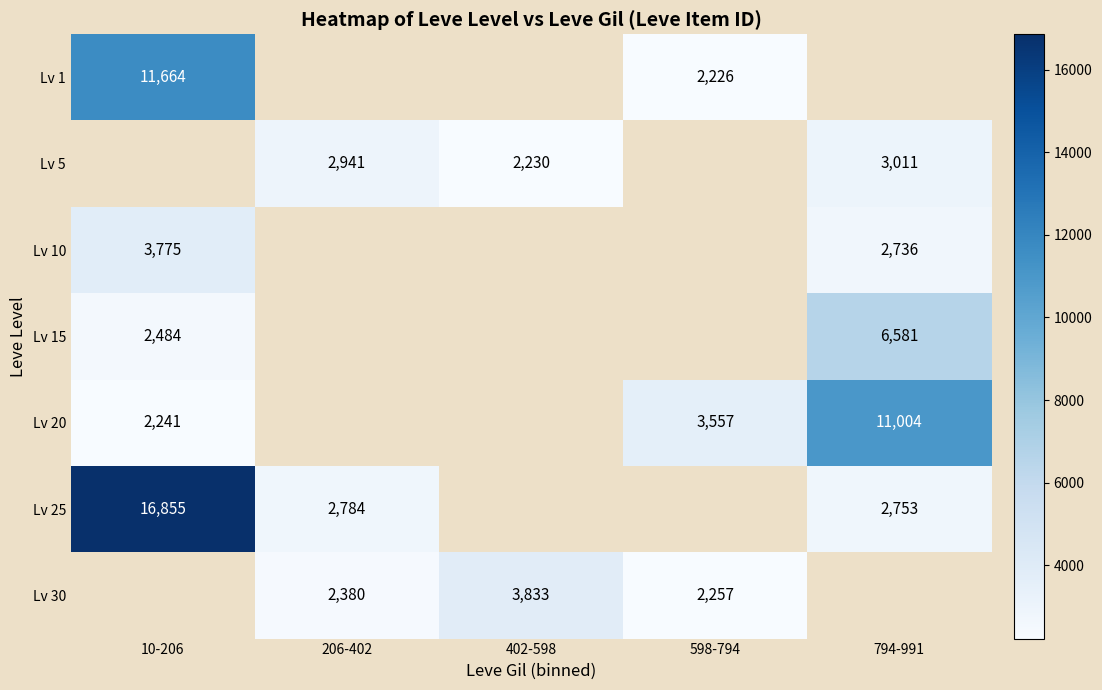

What is the difference between the maximum and minimum values in the Lv 15 series?

4097.0